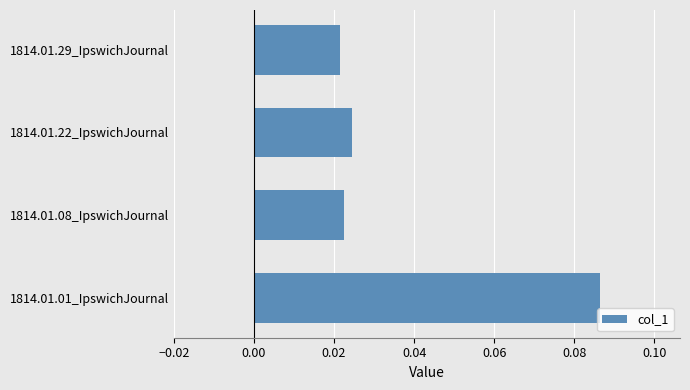

Which category has the highest value across all series?

1814.01.01_IpswichJournal